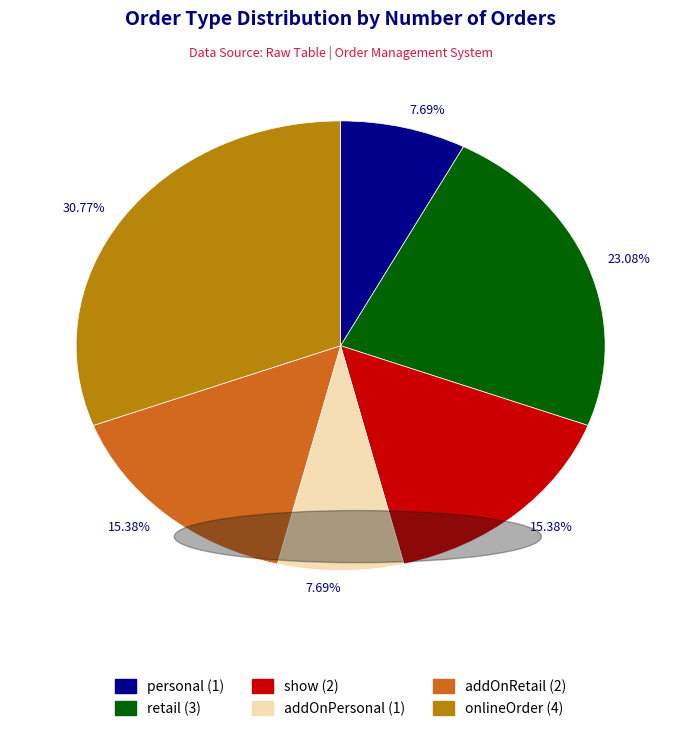

Does any single category account for the majority?

No